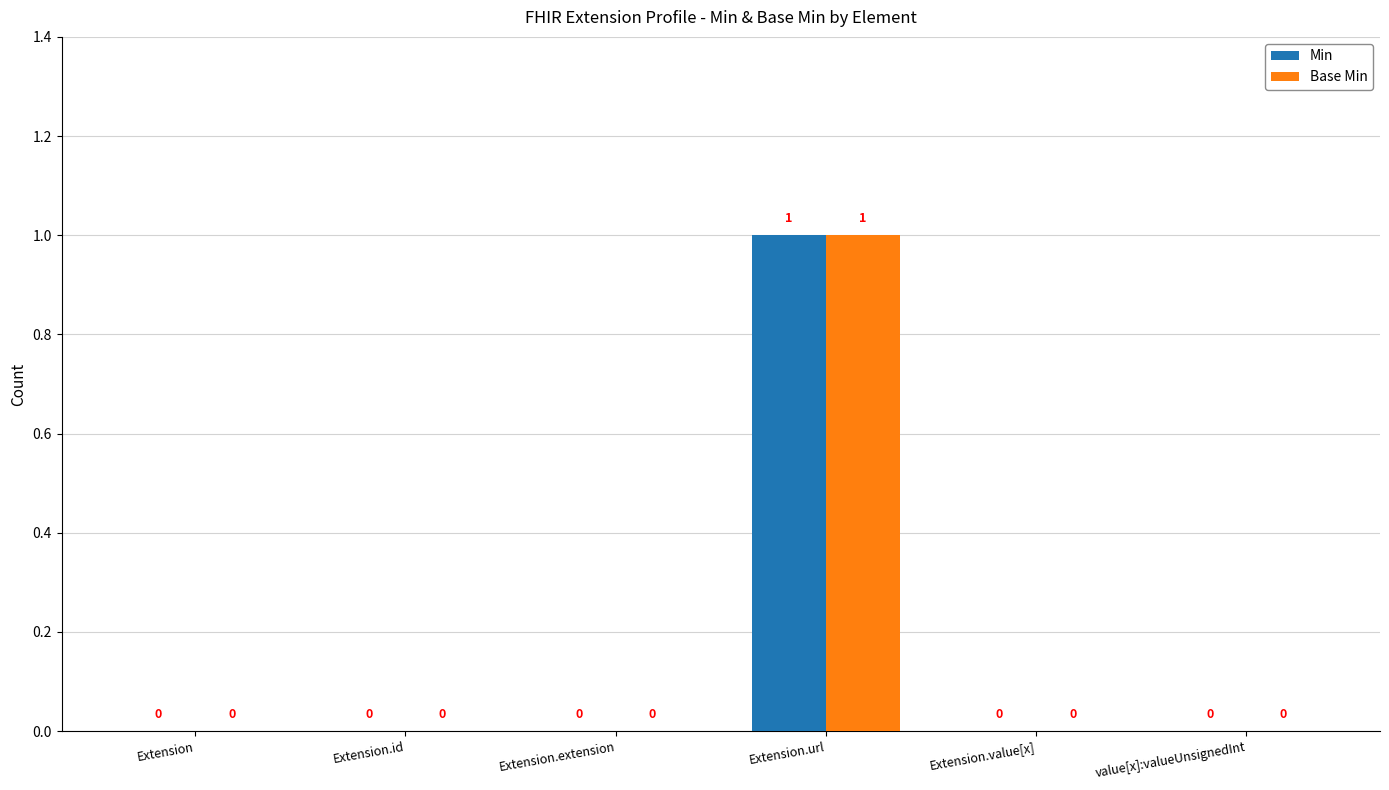

How many Min values are between 0 and 1?

6